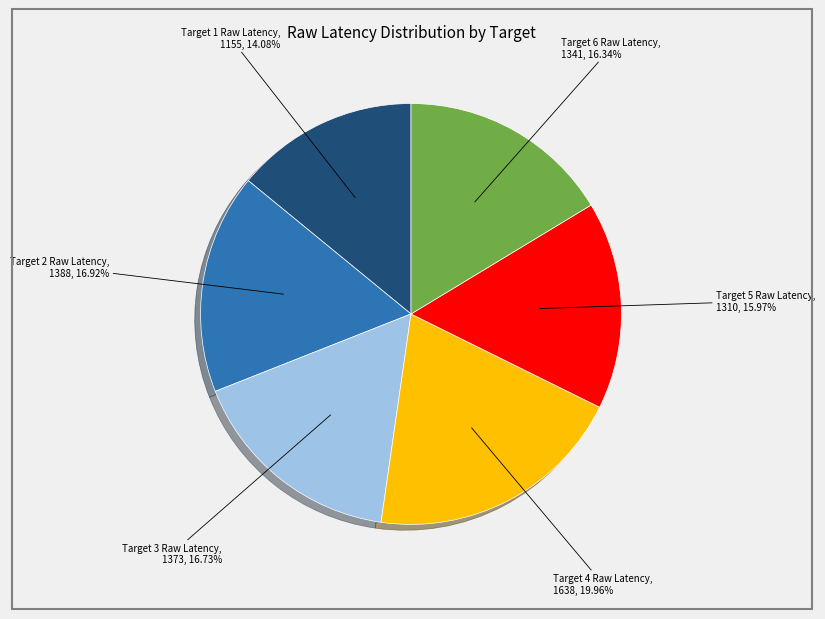

What portion of the pie excludes Target 4 Raw Latency?

80.0%